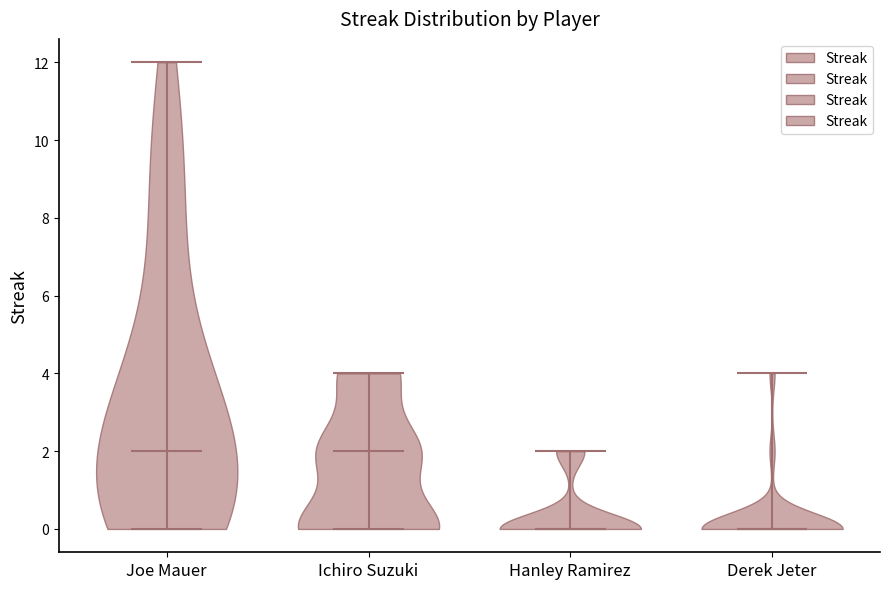

Reading left to right, read every violin against the y-axis: where its median line is, and the lowest and highest points it reaches. The values are not printed on the chart, so give them approximately, as read against the axis.

Joe Mauer: median line 2, lowest point 0, highest point 12
Ichiro Suzuki: median line 2, lowest point 0, highest point 4
Hanley Ramirez: median line 0, lowest point 0, highest point 2
Derek Jeter: median line 0, lowest point 0, highest point 4